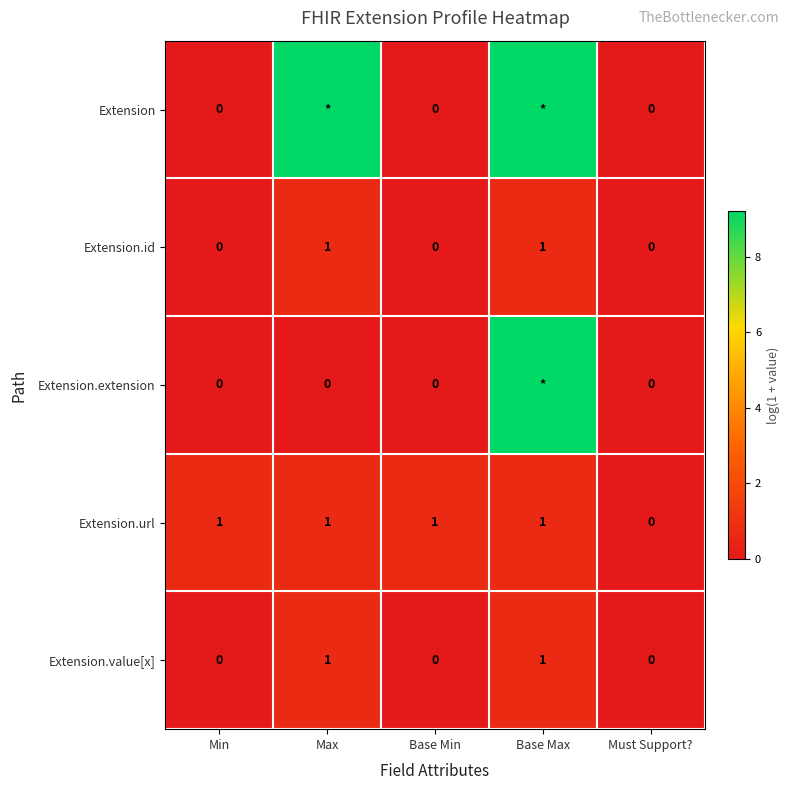

How many positive values does the Extension.url series have?

4